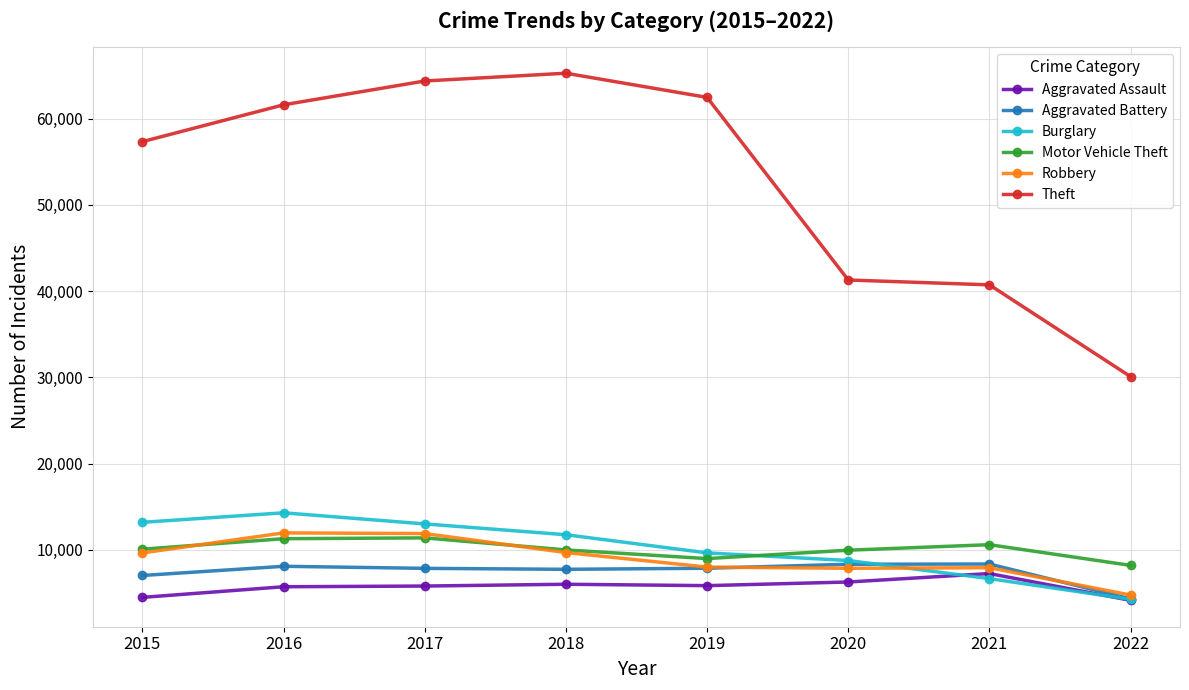

What is the difference between the highest and lowest values at 2015?

52867